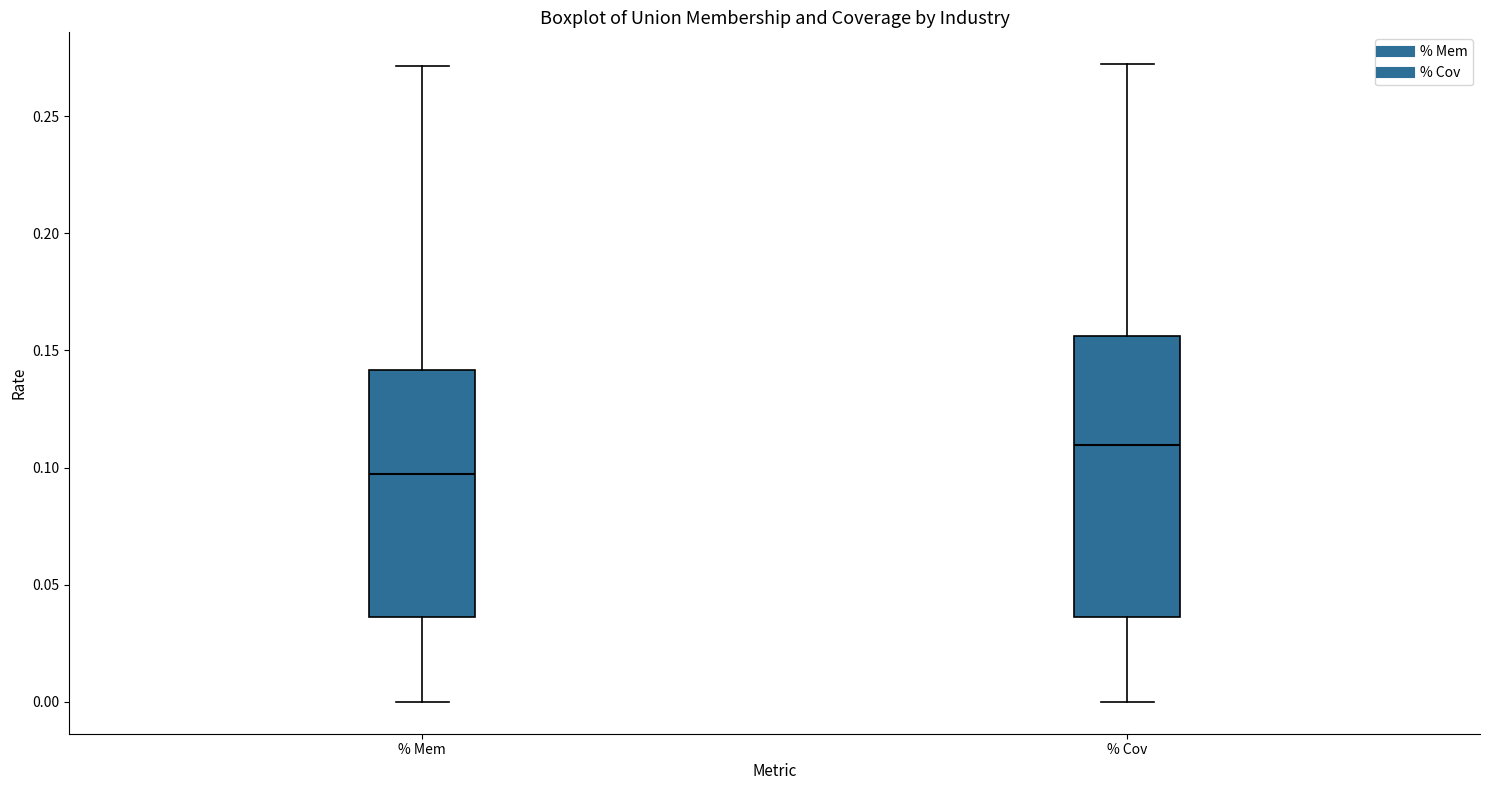

Comparing the boxes themselves (not the whiskers), which one is the tallest?

% Cov